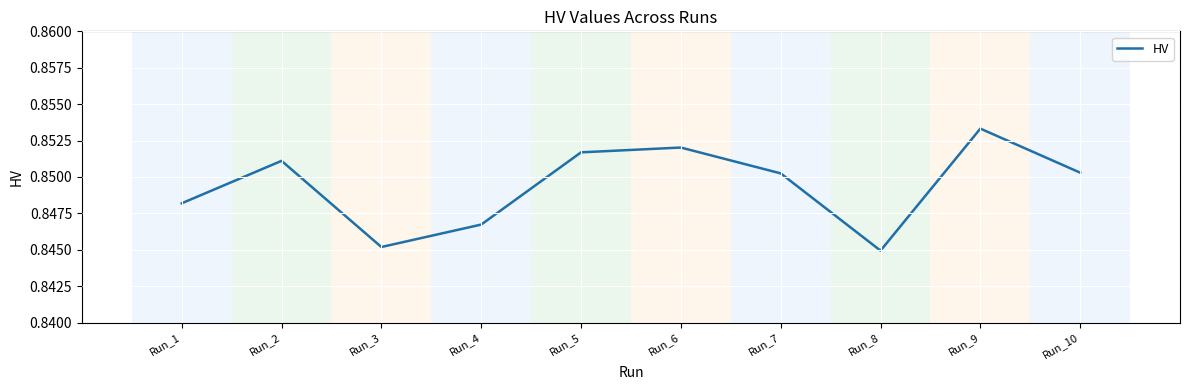

True or false: there are more than 0 points higher than both neighbors.

True